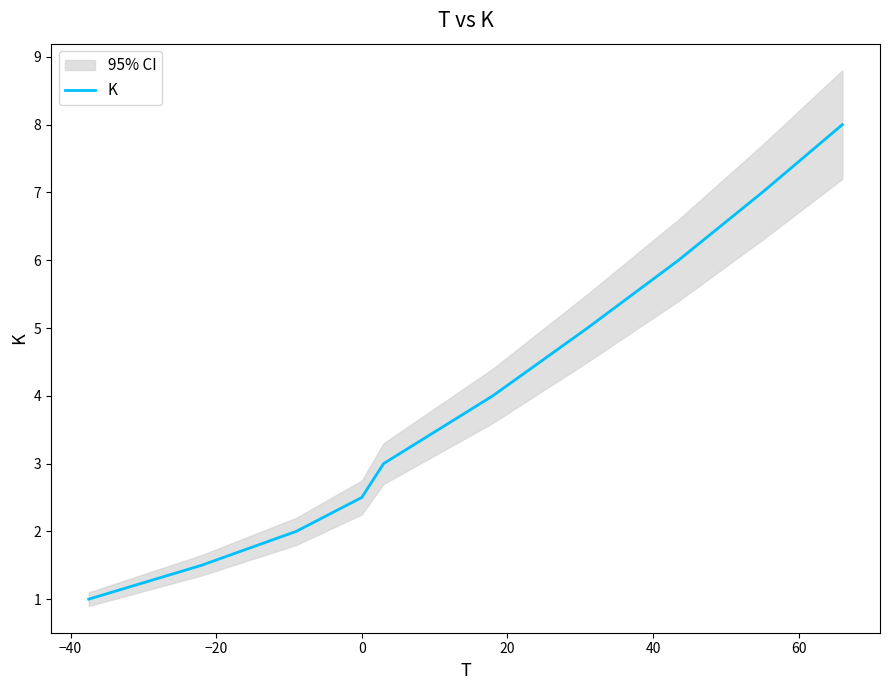

True or false: the data shows 13.6 at −60.

False